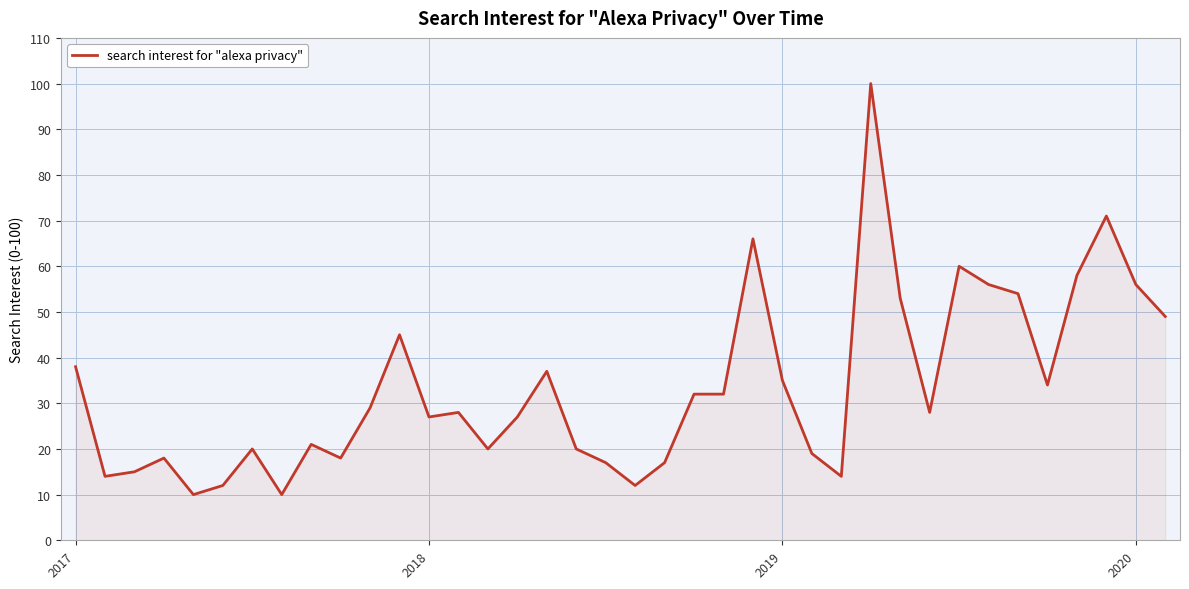

What is the greatest value displayed?

100